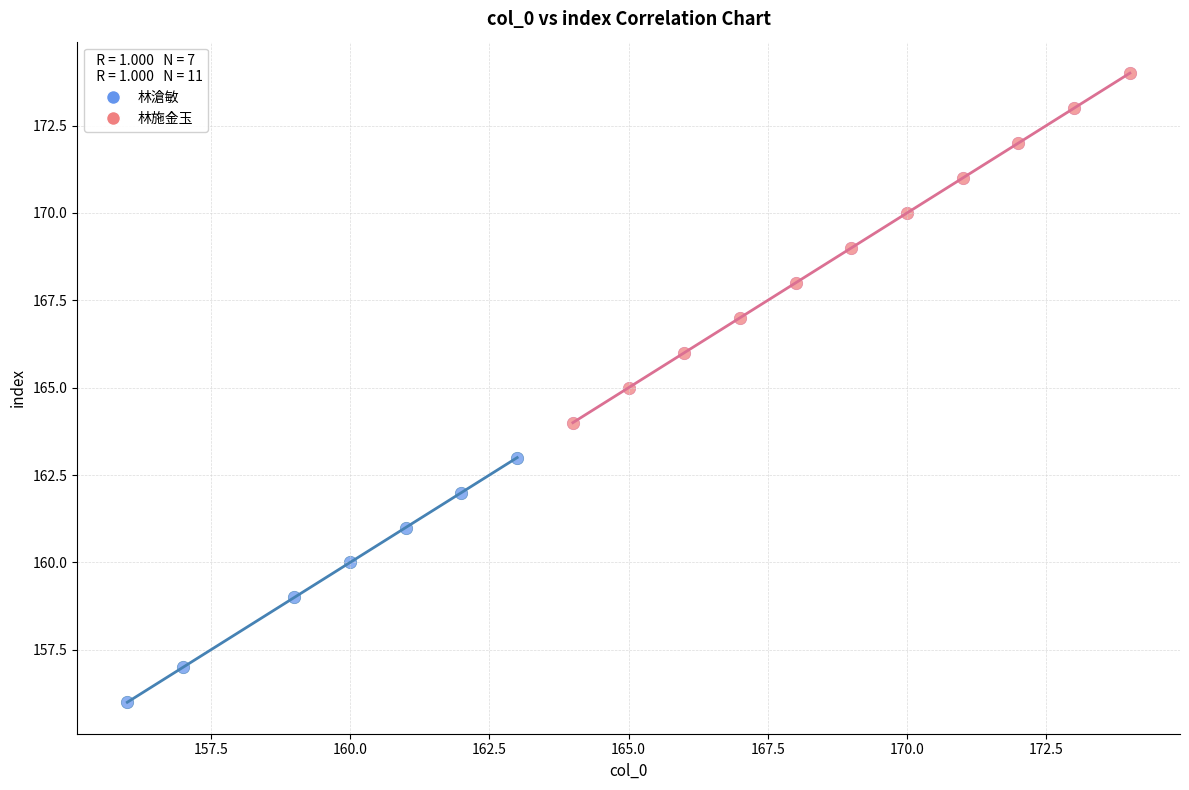

What are all the series names shown in the legend?

林滄敏, 林施金玉